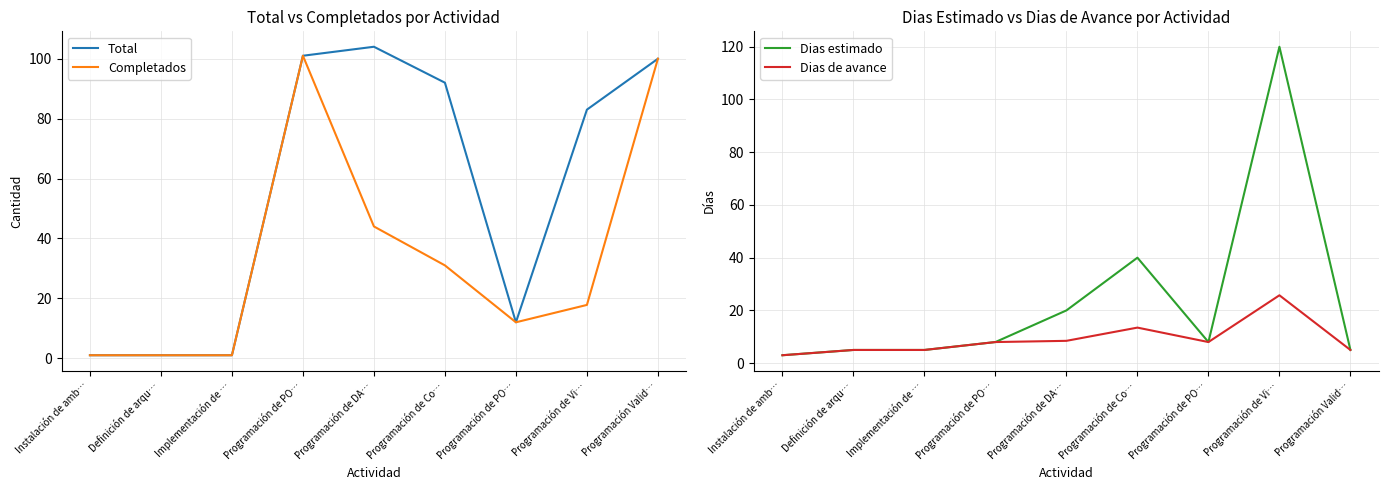

Reading left to right, list all the values displayed in this chart.

Total: 1.0	1.0	1.0	101.0	104.0	92.0	12.0	83.0	100.0
Completados: 1.0	1.0	1.0	101.0	44.0	31.0	12.0	17.8	100.0
Dias estimado: 3.0	5.0	5.0	8.0	20.0	40.0	8.0	120.0	5.0
Dias de avance: 3.0	5.0	5.0	8.0	8.5	13.5	8.0	25.7	5.0